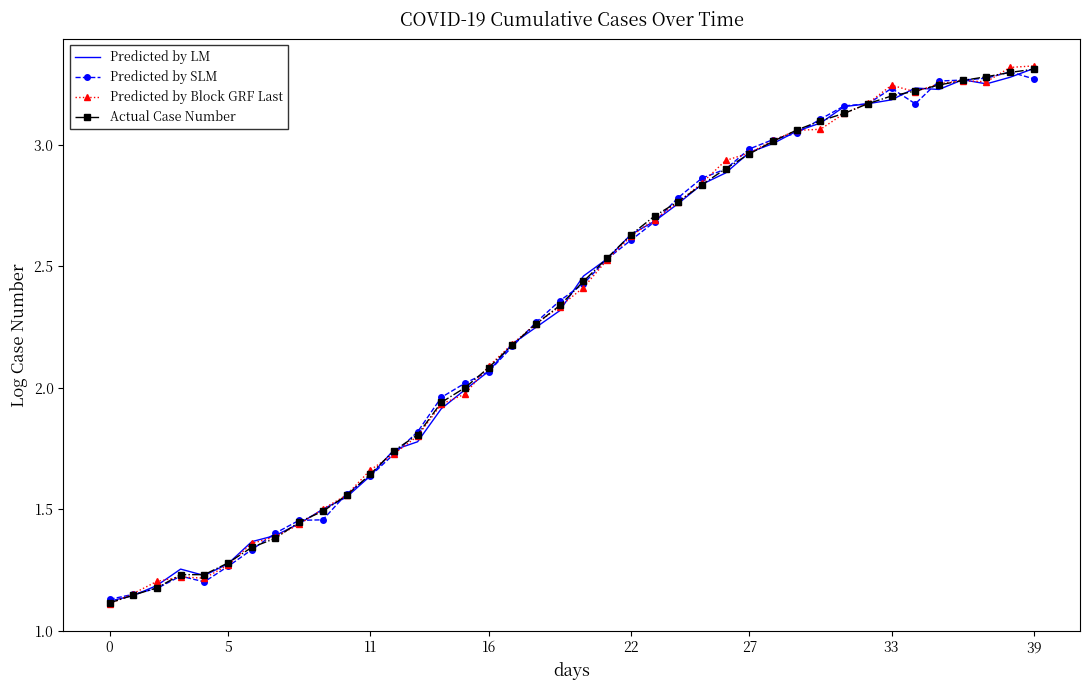

What is the label of the 18th point from the left?

17